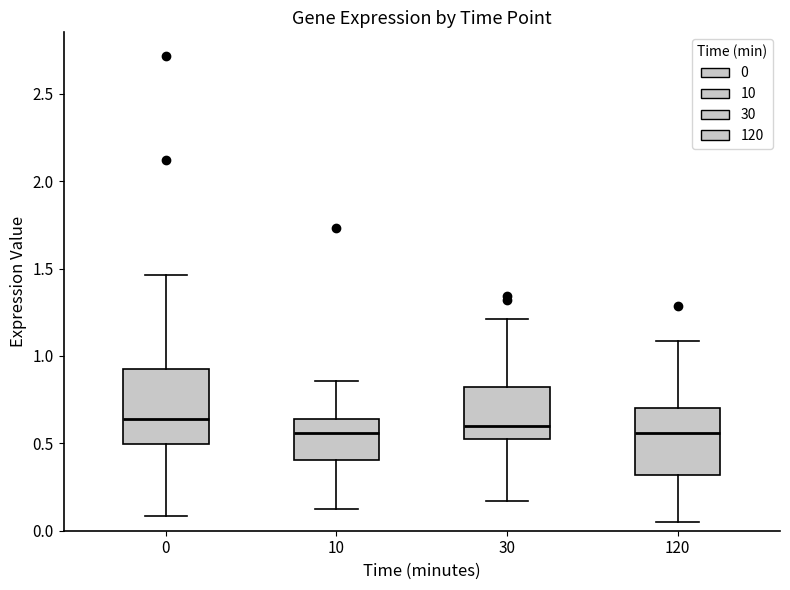

Reading left to right, read every box against the y-axis: the position of its median line, the range the box covers, and the ends of its whiskers. The values are not printed on the chart, so give them approximately, as read against the axis.

0: median 0.65, box 0.50 to 0.95, whiskers 0.10 to 1.45
10: median 0.55, box 0.40 to 0.65, whiskers 0.15 to 0.85
30: median 0.60, box 0.50 to 0.80, whiskers 0.15 to 1.20
120: median 0.55, box 0.30 to 0.70, whiskers 0.05 to 1.10